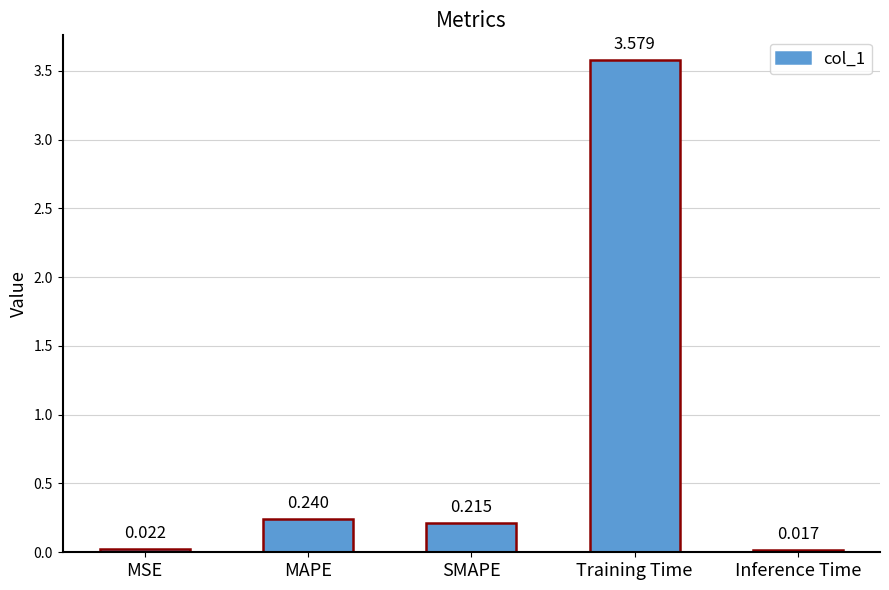

List the labels in order of value, largest first.

Training Time, MAPE, SMAPE, MSE, Inference Time